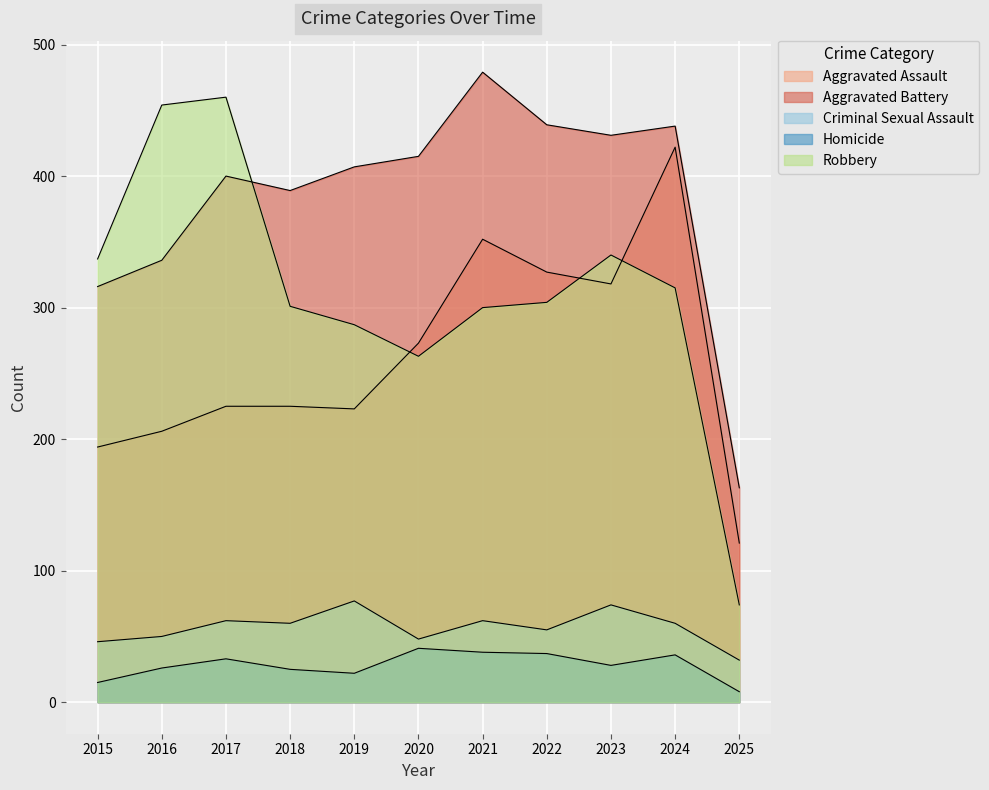

What is the total value across all series at 2015?

908